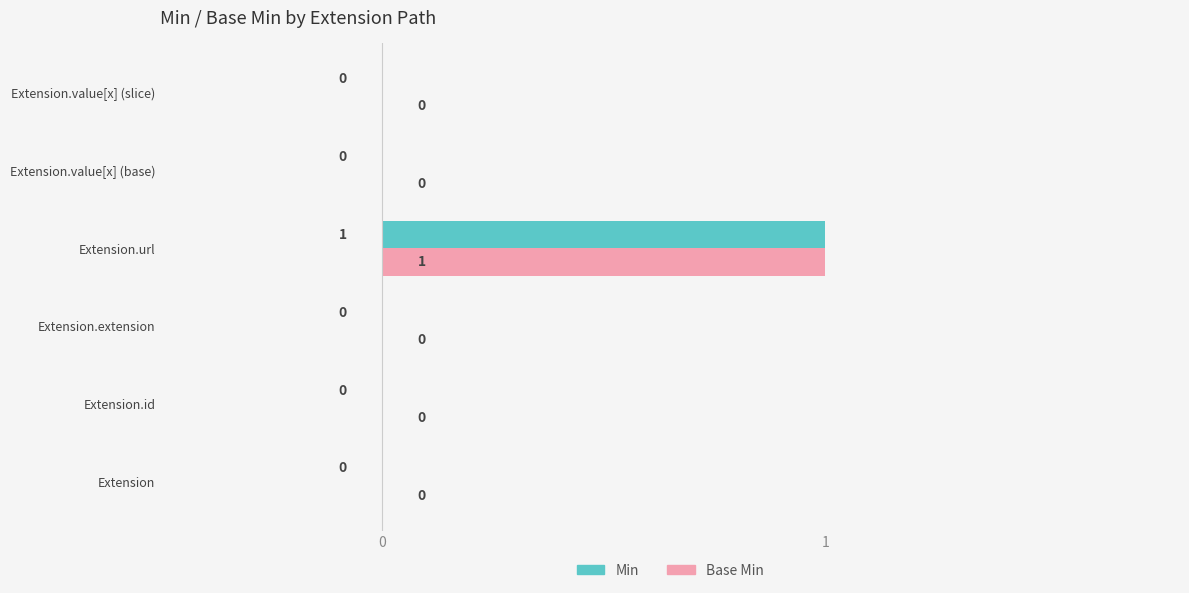

At which category is the sum across all series the highest?

Extension.url